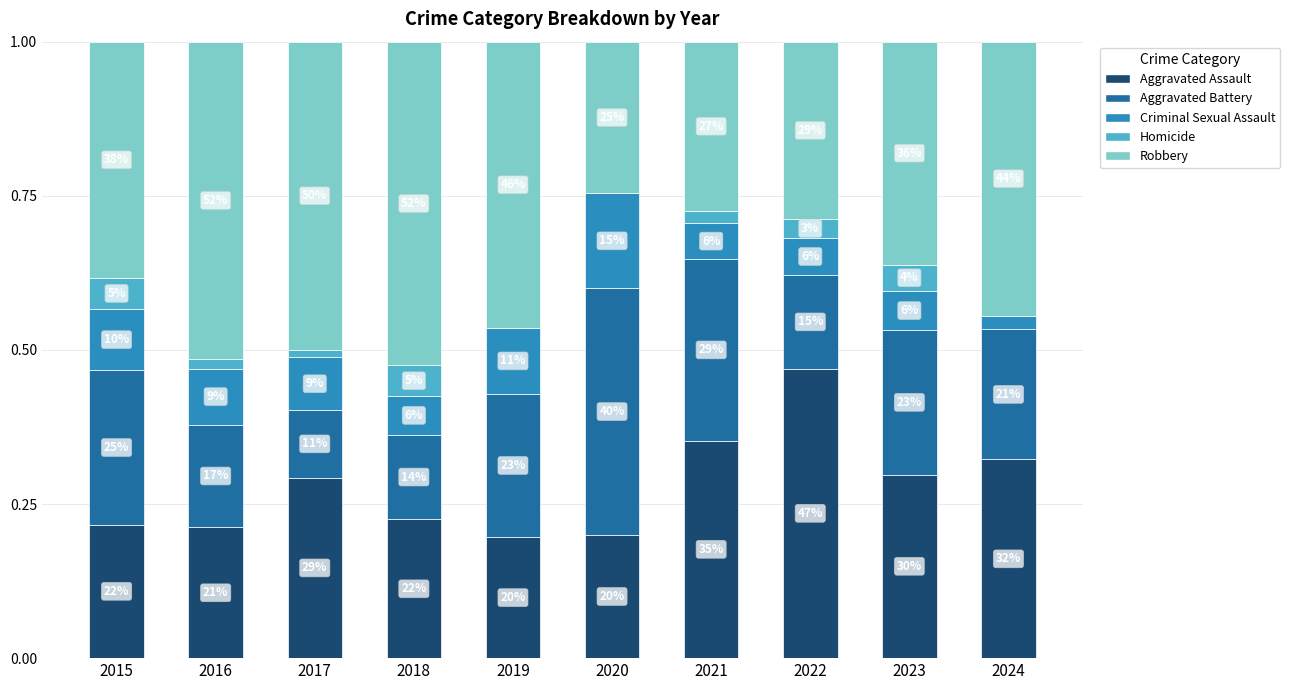

What are all the series names shown in the legend?

Aggravated Assault, Aggravated Battery, Criminal Sexual Assault, Homicide, Robbery